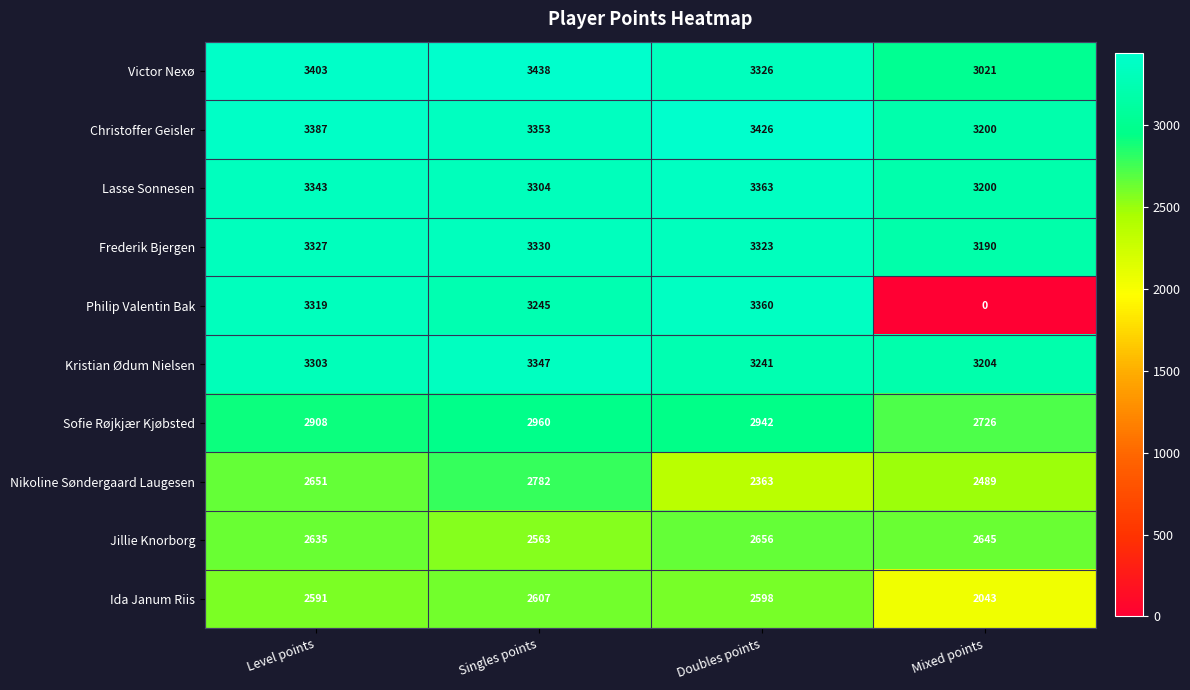

At how many categories does at least one series exceed 799?

4